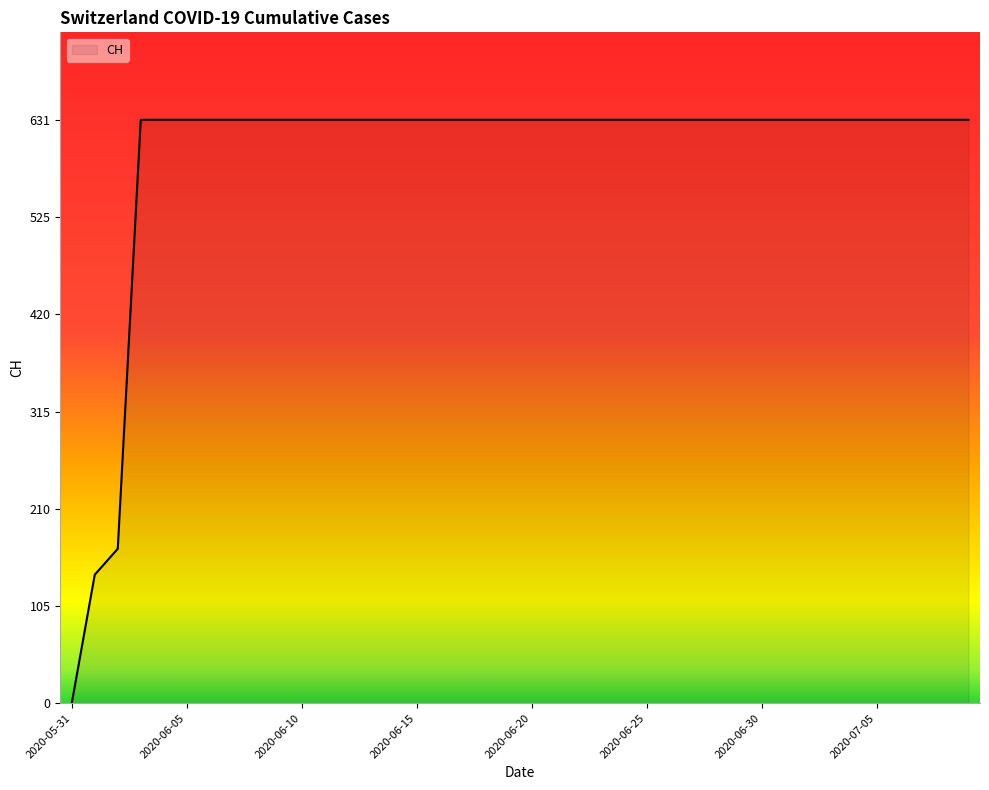

What is the difference between the maximum and minimum values?

631